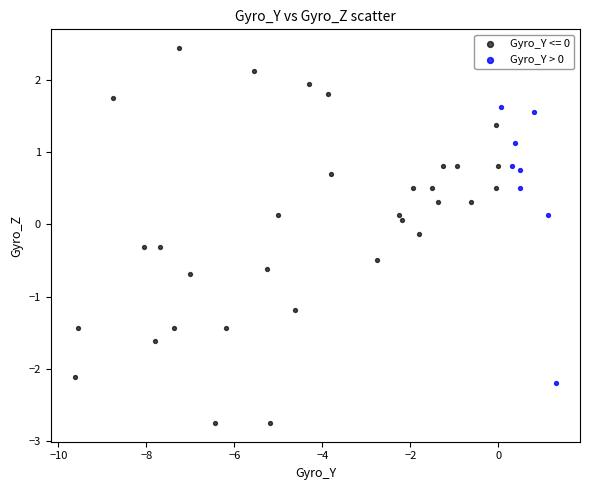

Which series contains the highest Y value?

Gyro_Y <= 0